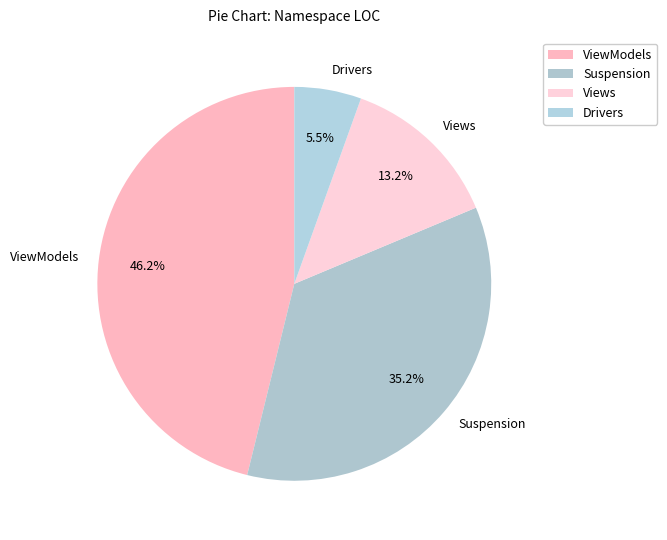

Does any single category account for the majority?

No